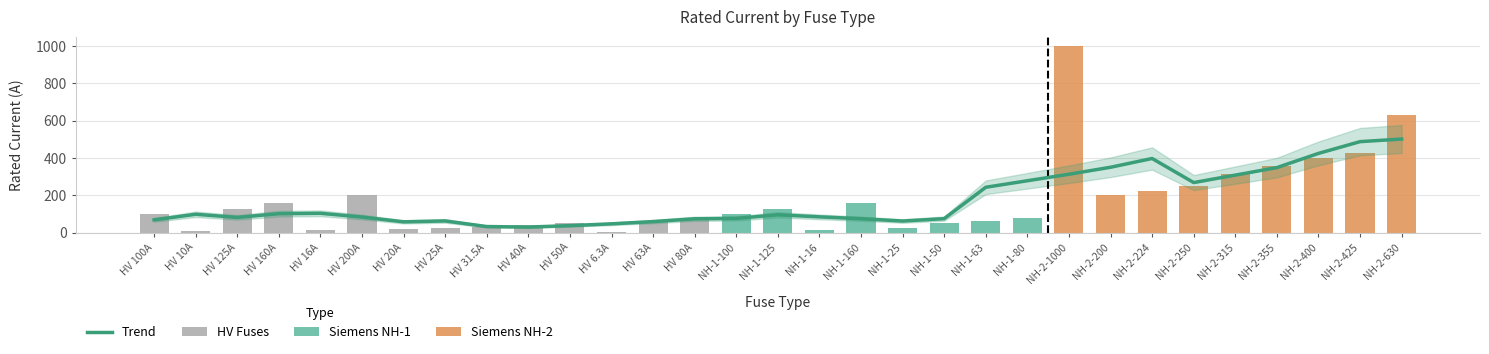

Where does the data first go above 85?

HV 10A